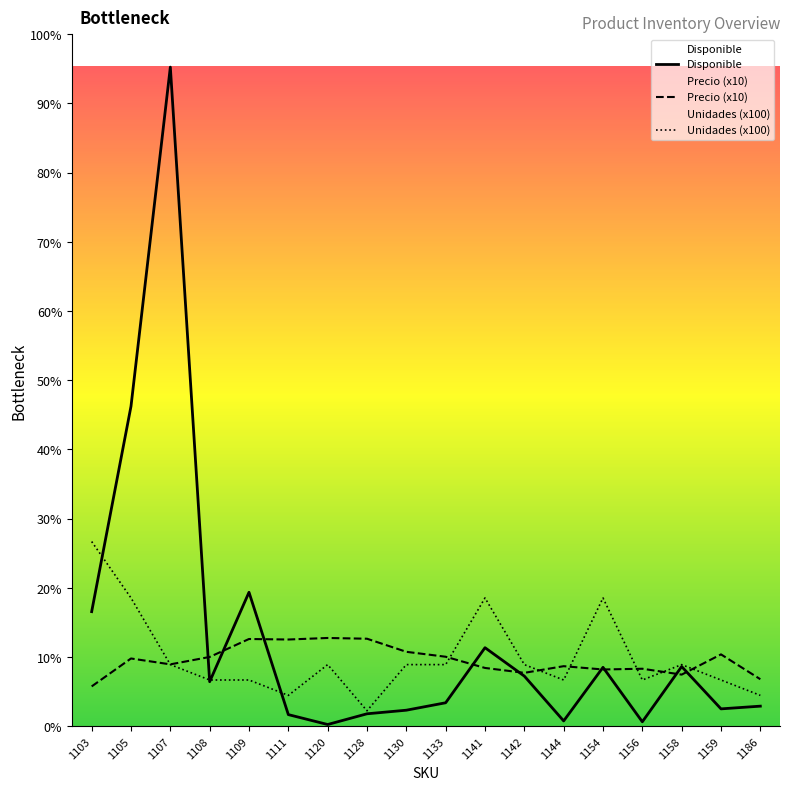

How many values in the Disponible series are below 867?

9